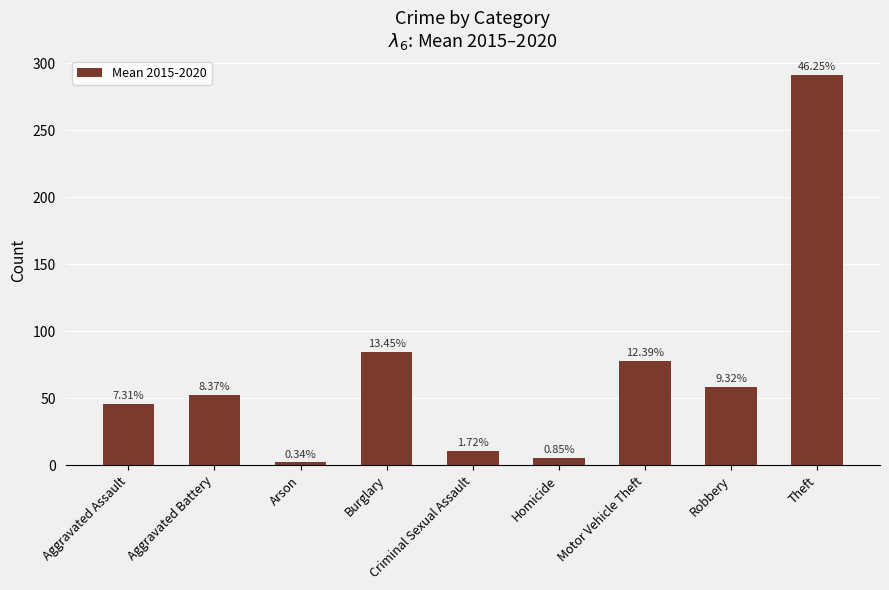

What is the label of the 2nd bar from the right?

Robbery